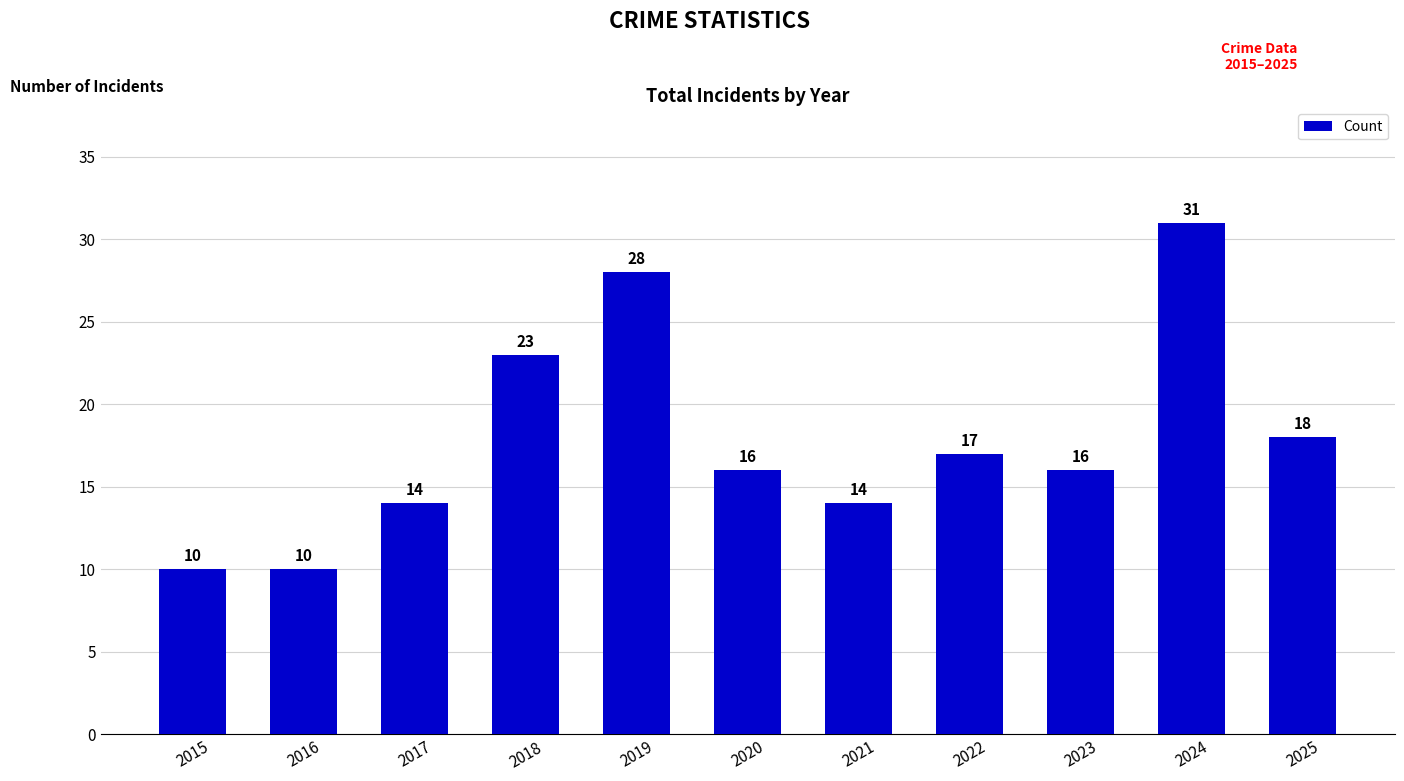

What is the value of the 11th bar from the left?

18